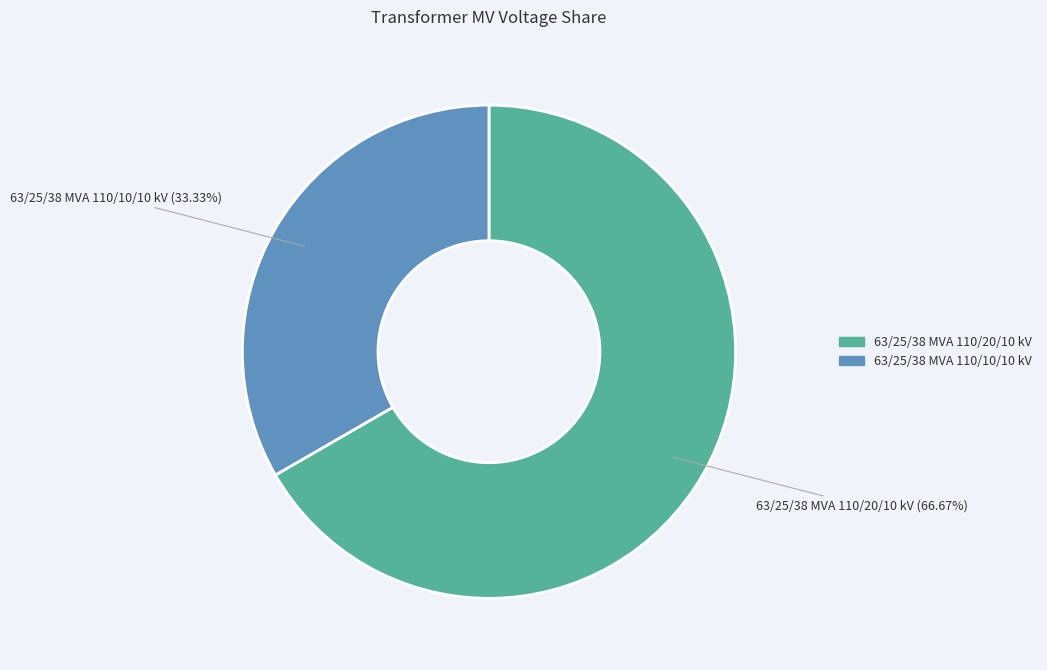

How many slices are in this pie chart?

2